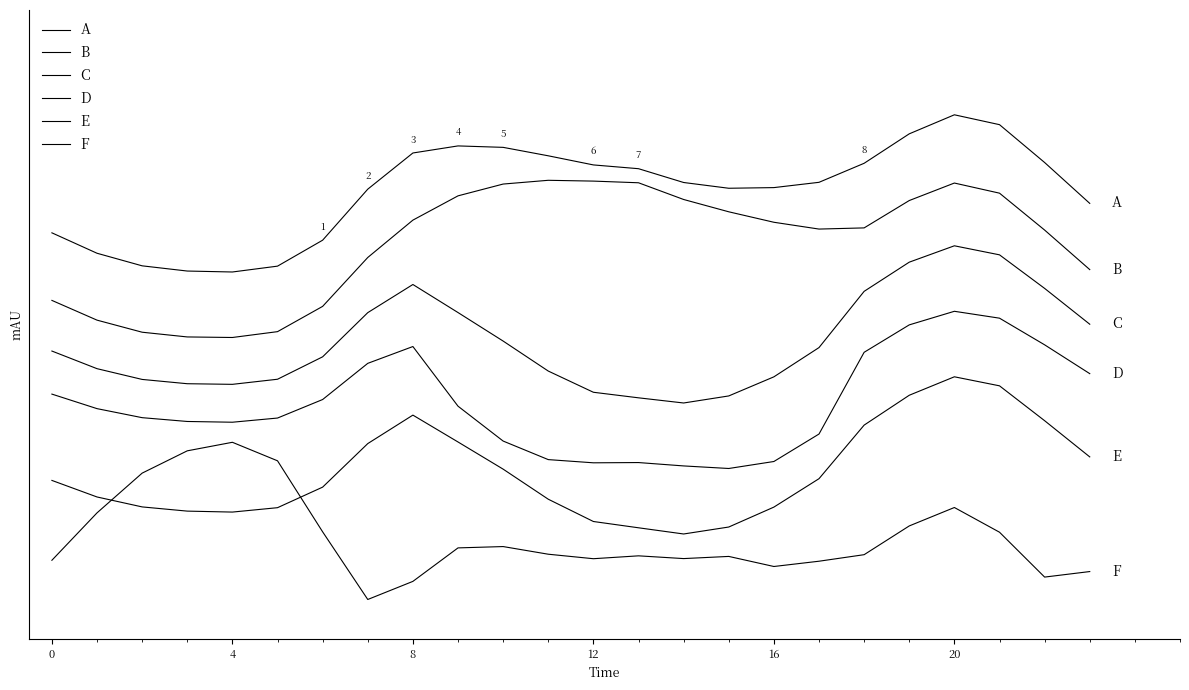

At which category does the chart reach its peak across all series?

20